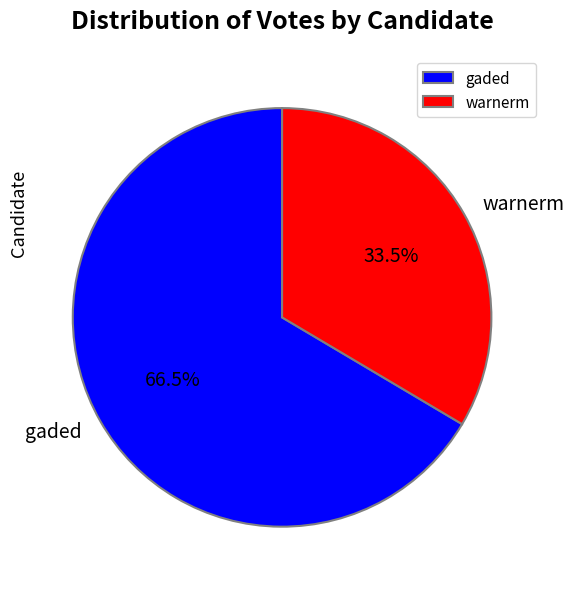

Between gaded and warnerm, which is larger?

gaded